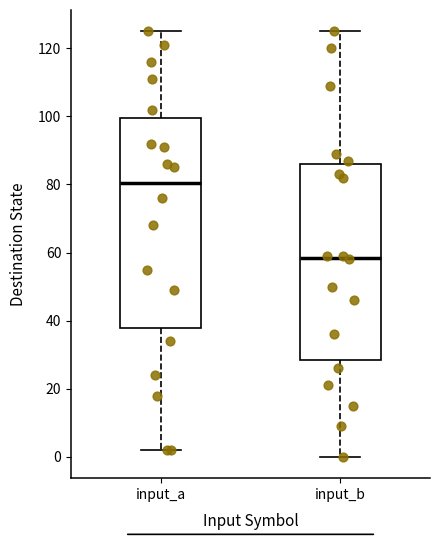

Which box has the lowest median line?

input_b